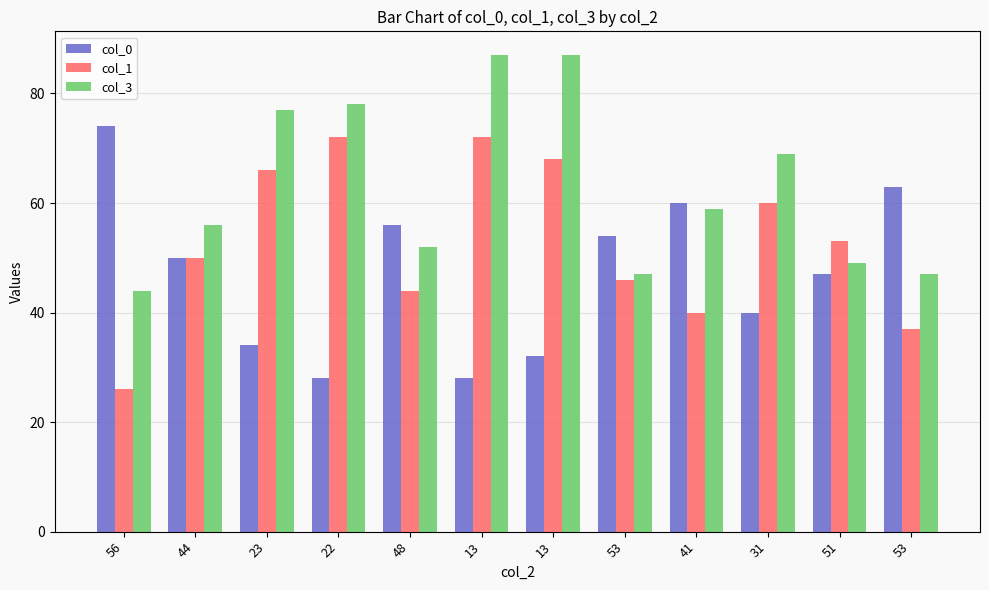

What are all the series names shown in the legend?

col_0, col_1, col_3